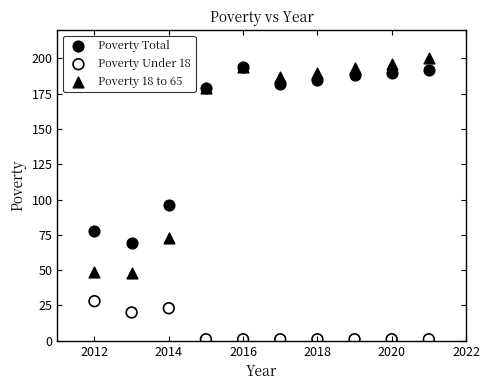

Across all series, what Y value is closest to 100?

96